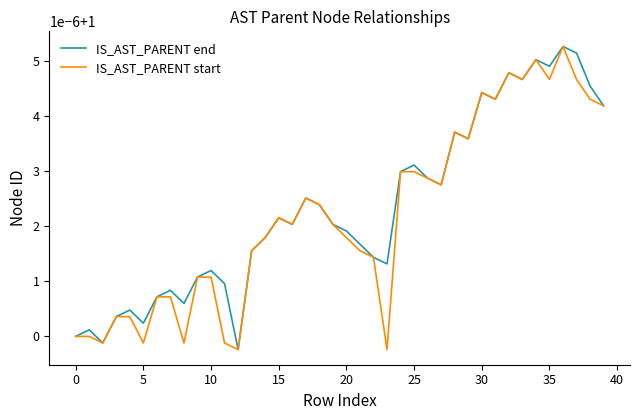

Which series has the largest total across all categories?

IS_AST_PARENT end